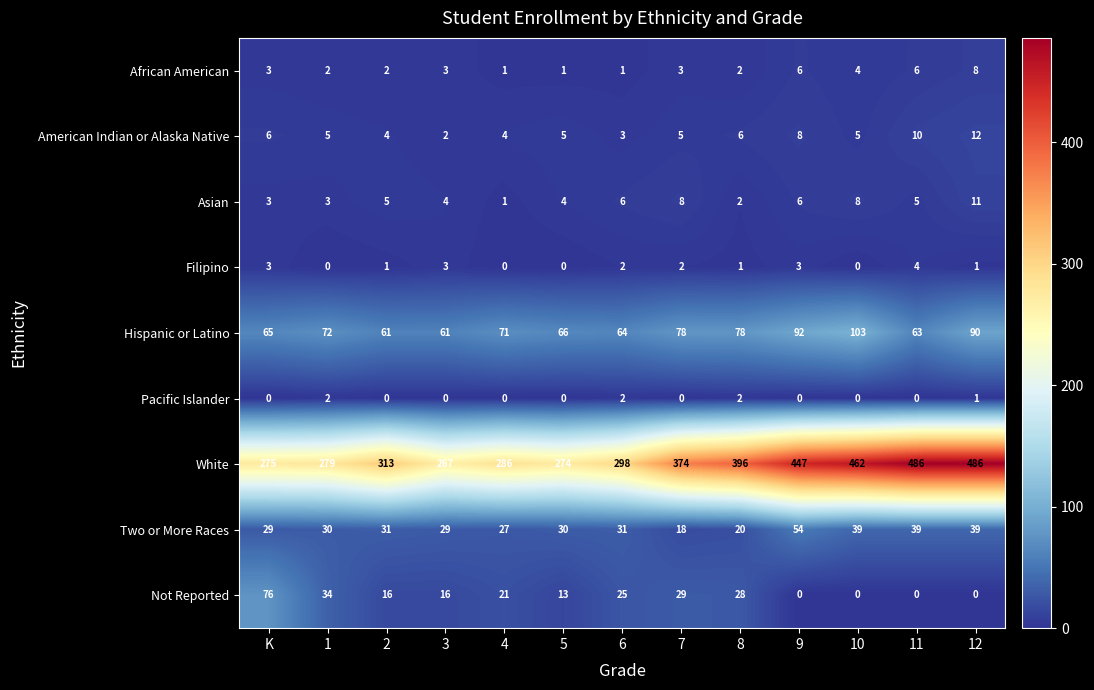

Count the number of data series in this chart.

9